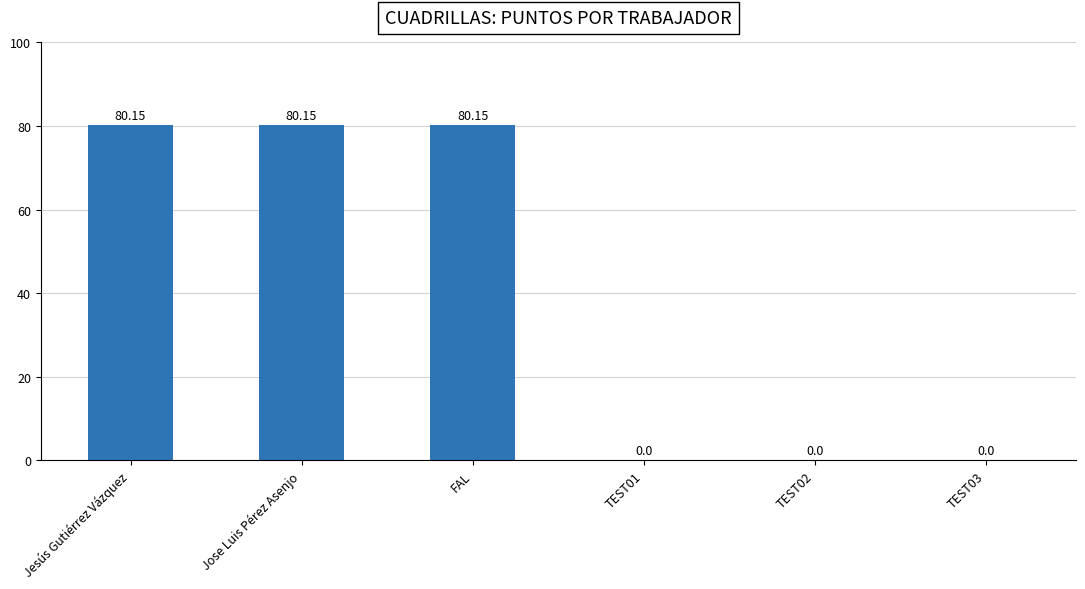

Between TEST01 and Jesús Gutiérrez Vázquez, which is larger?

Jesús Gutiérrez Vázquez